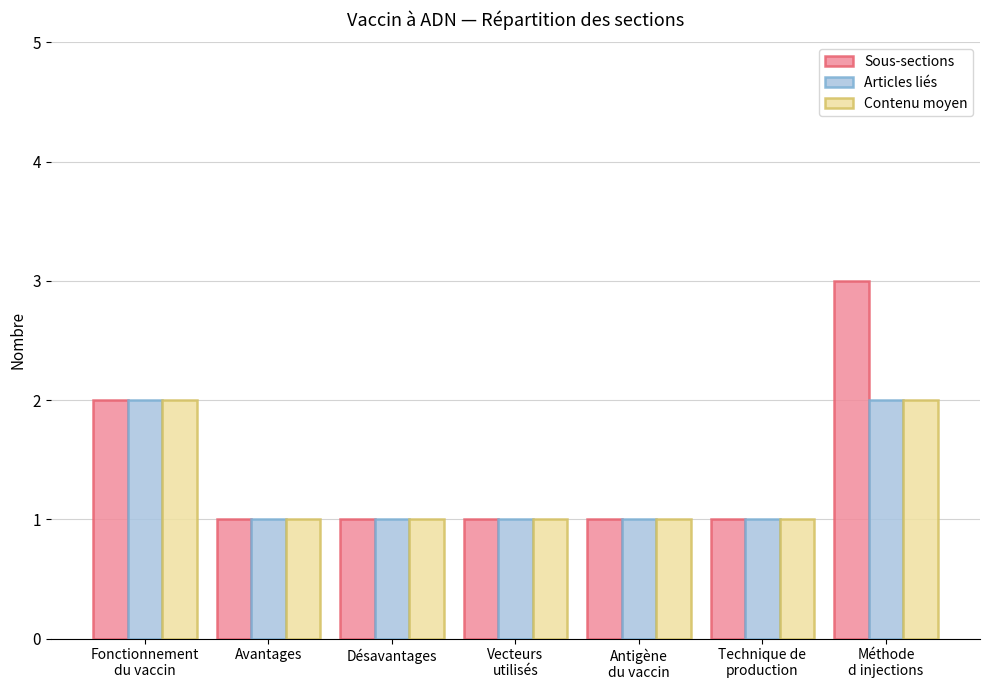

Which series has the largest total across all categories?

Sous-sections